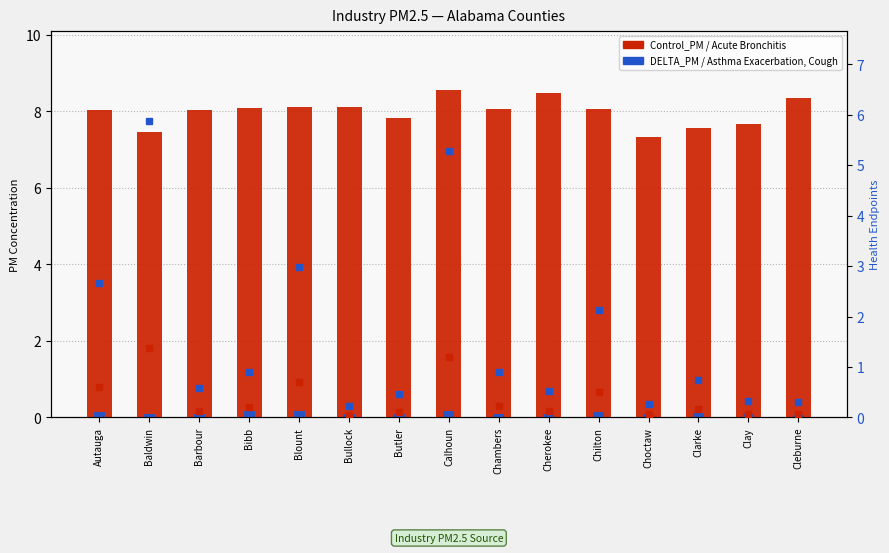

Which series has the largest total across all categories?

Control_PM